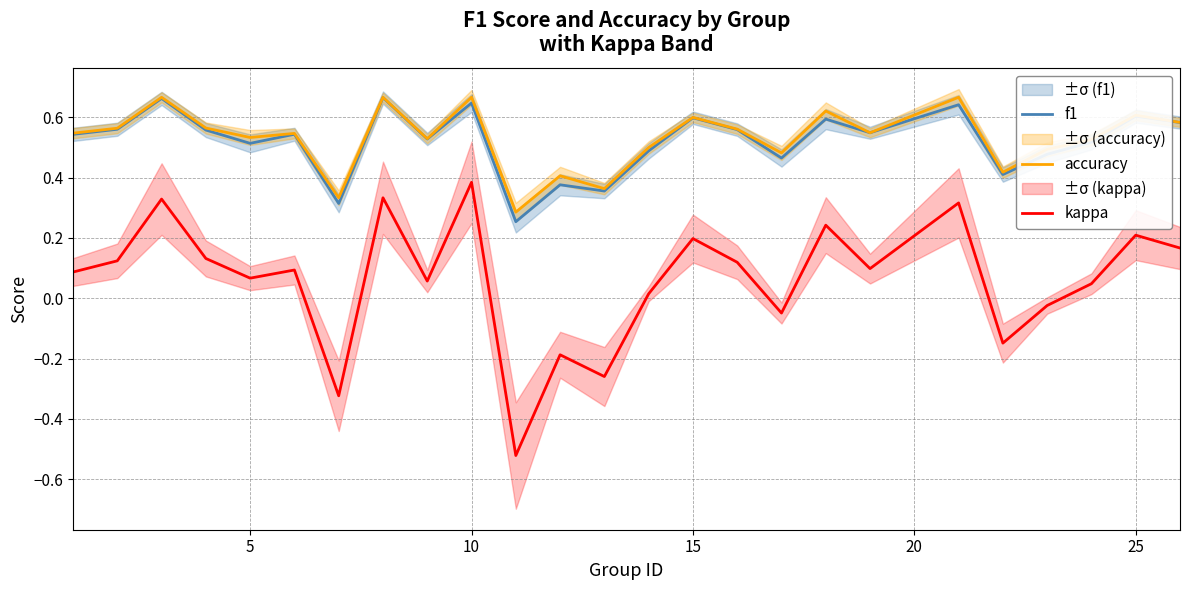

True or false: accuracy and kappa cross at least once.

False